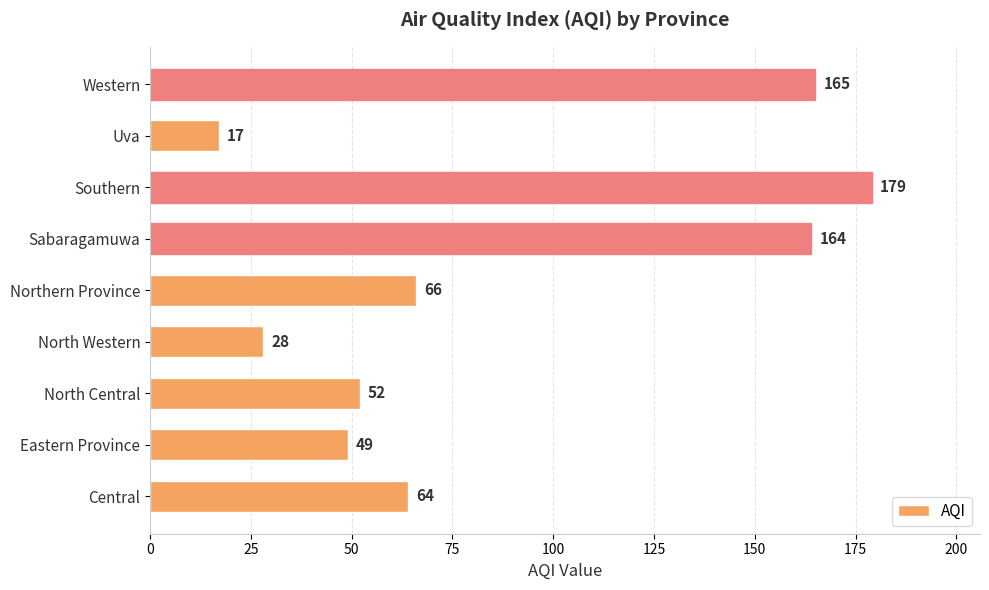

List the labels in order of value, largest first.

Southern, Western, Sabaragamuwa, Northern Province, Central, North Central, Eastern Province, North Western, Uva